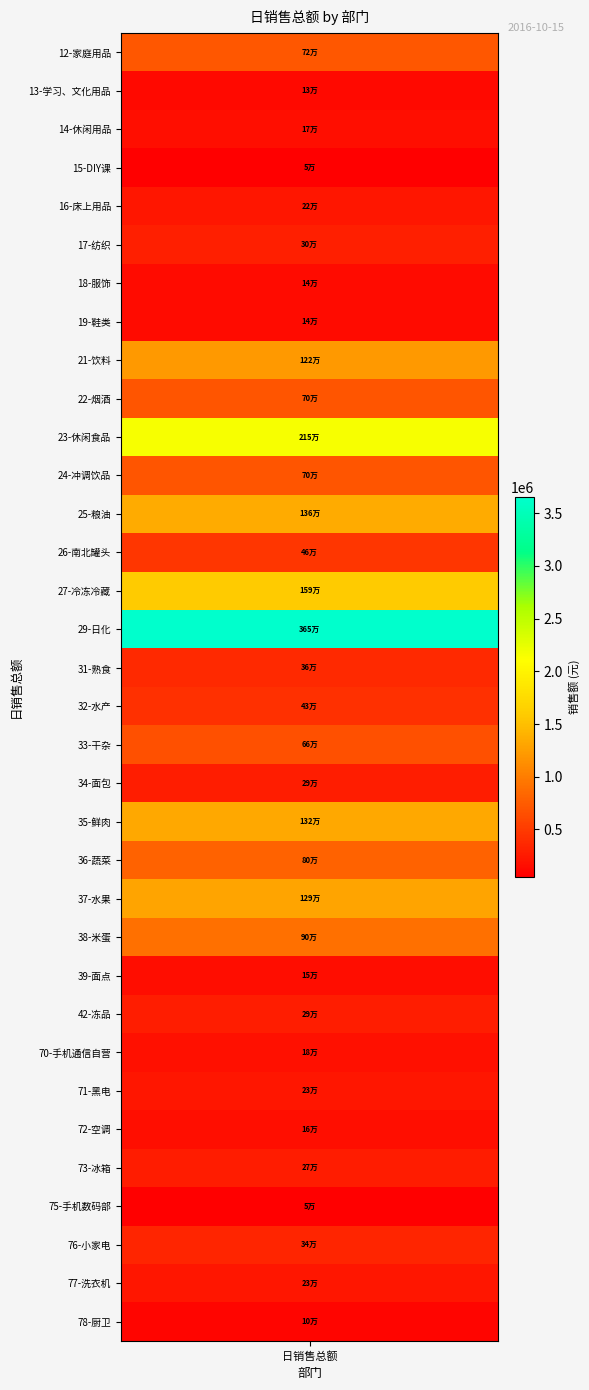

What is the difference between the second highest and minimum values?

2103192.3